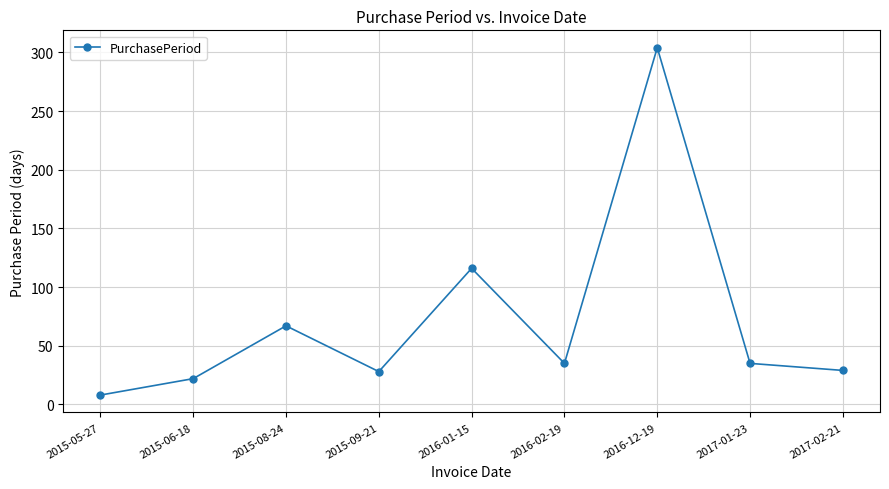

What is the minimum value shown in the chart?

8